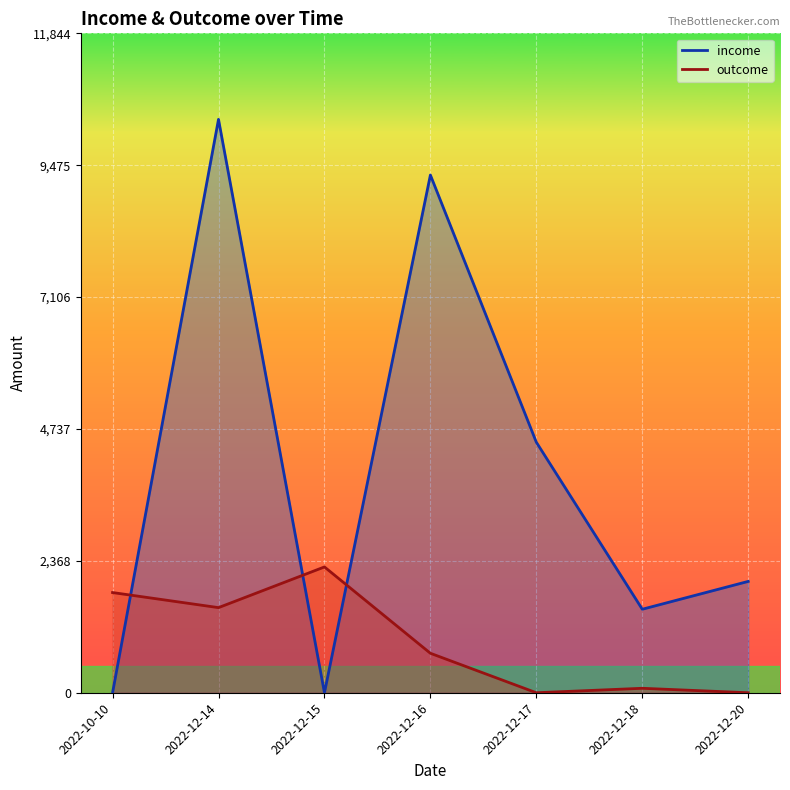

At 2022-12-16, list the series in order from smallest to largest.

outcome, income